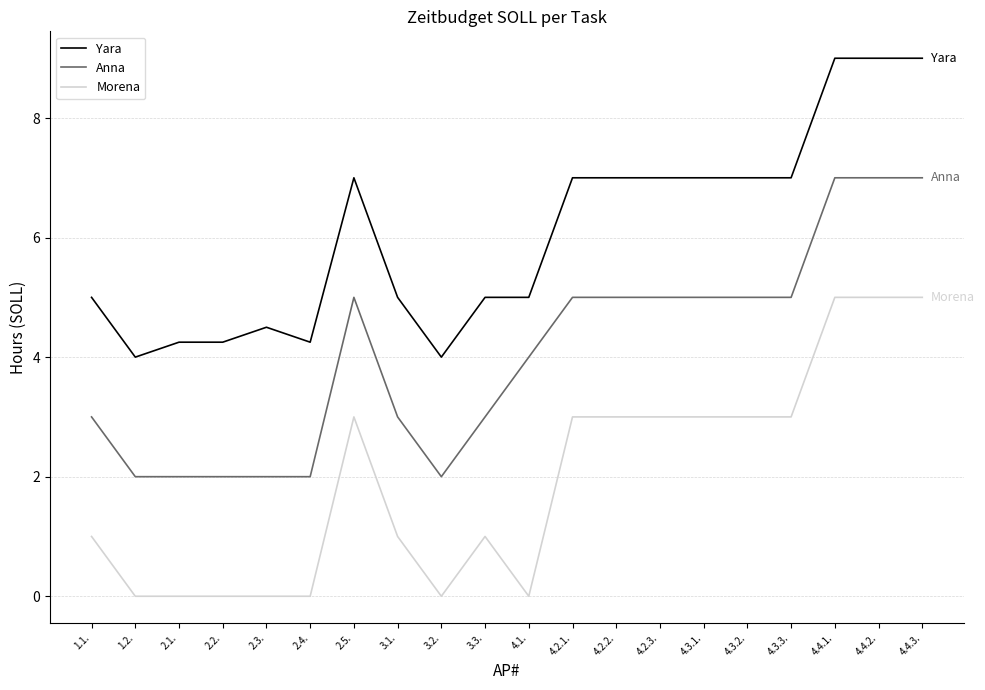

Rank the series by their maximum value, from highest to lowest.

Yara, Anna, Morena